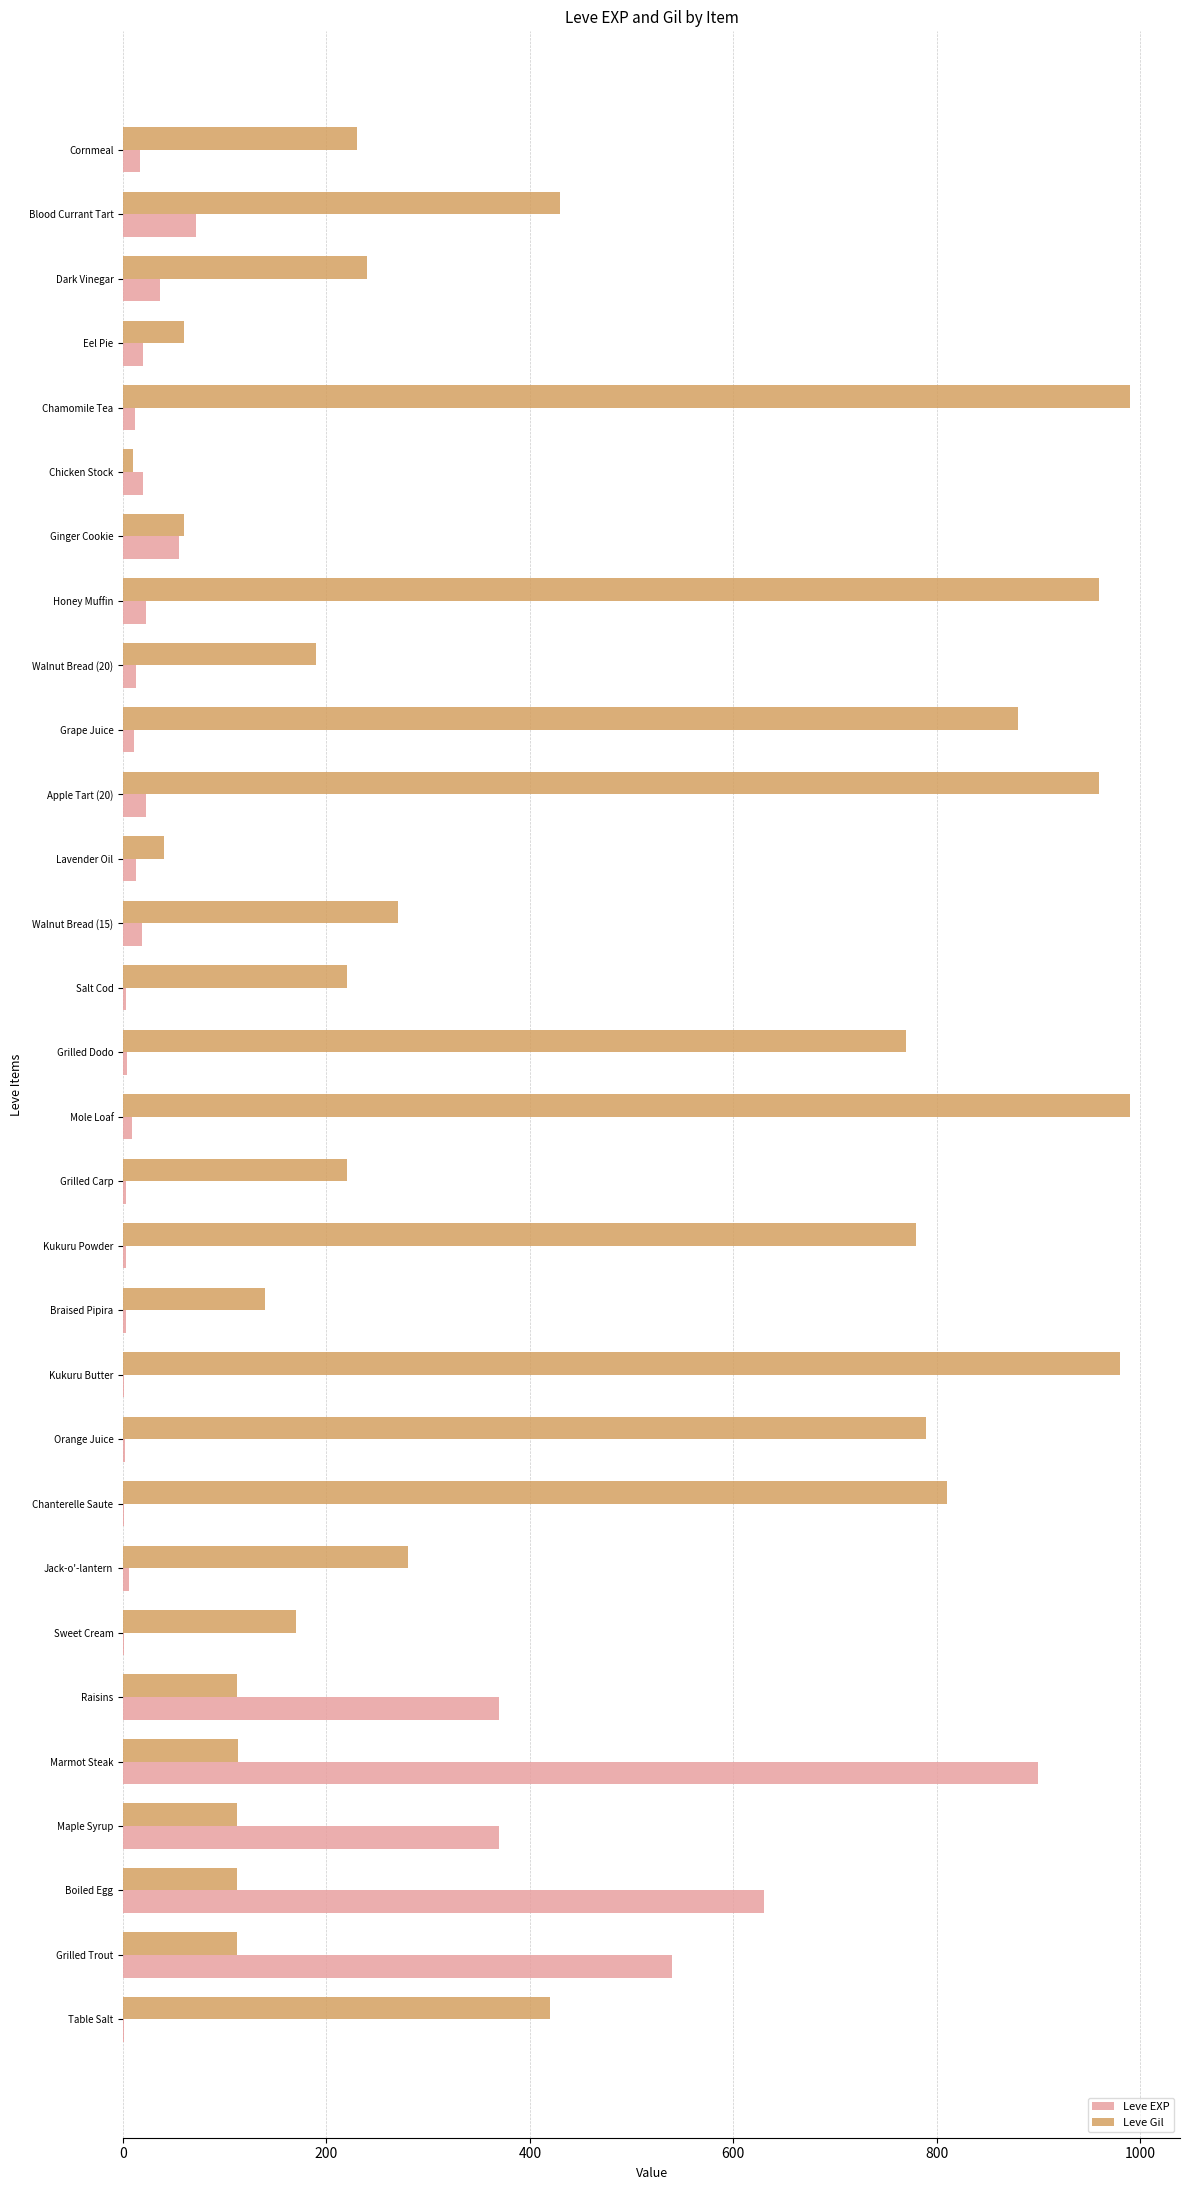

Between Boiled Egg and Kukuru Butter, which series saw the biggest shift?

Leve Gil